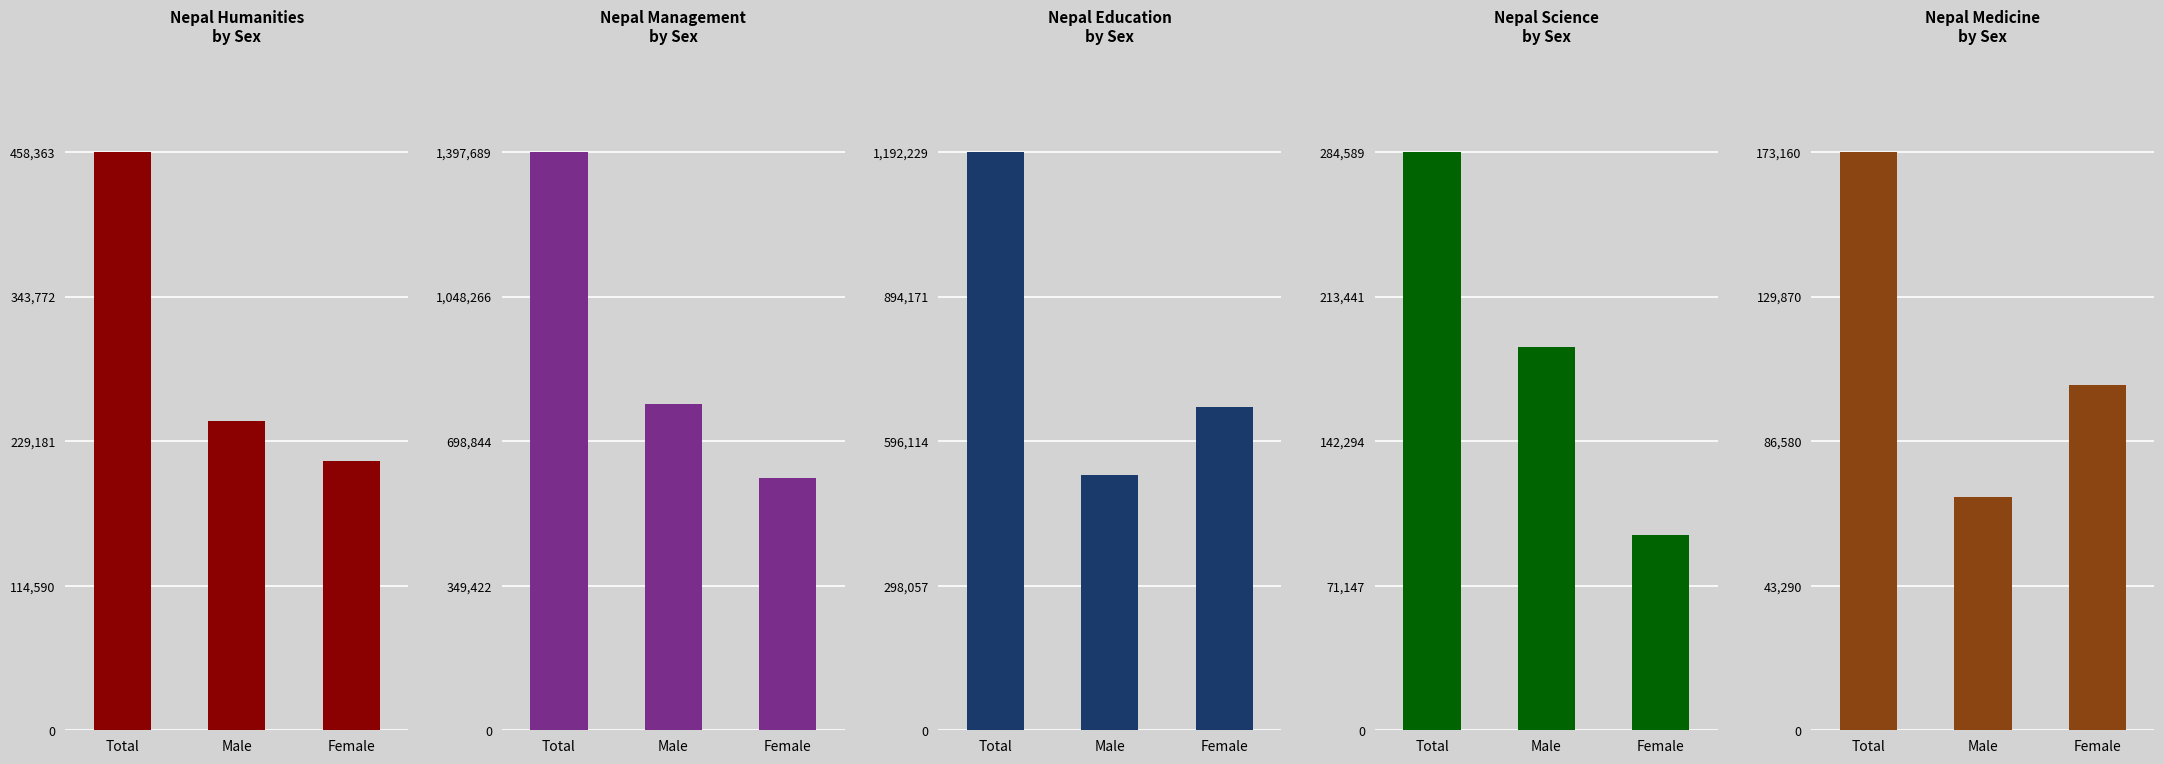

True or false: Management has a value of 521813 at Male.

False